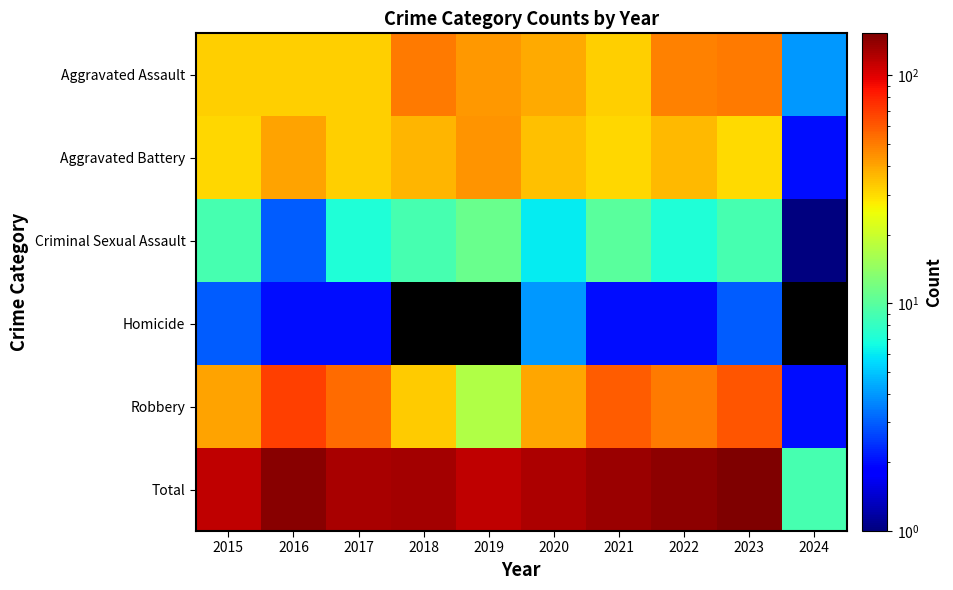

Where does the Robbery series first go above 50?

2016